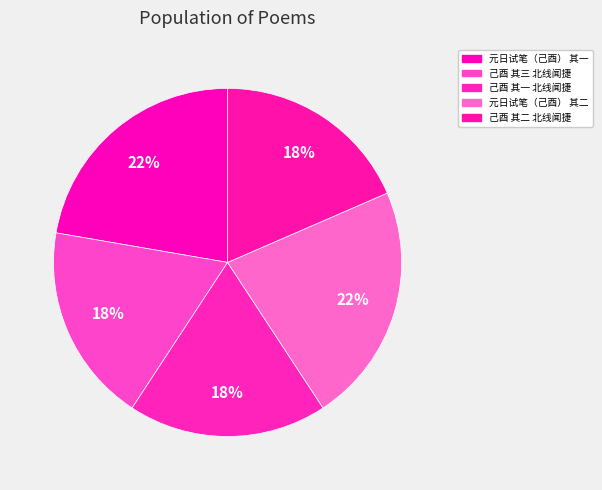

How many segments does this pie chart have?

5